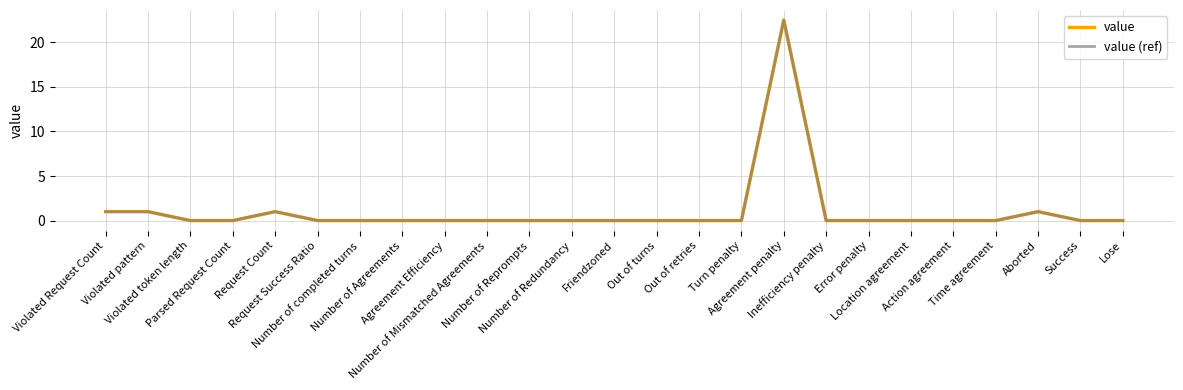

Is this an area chart (filled region under the line)?

No